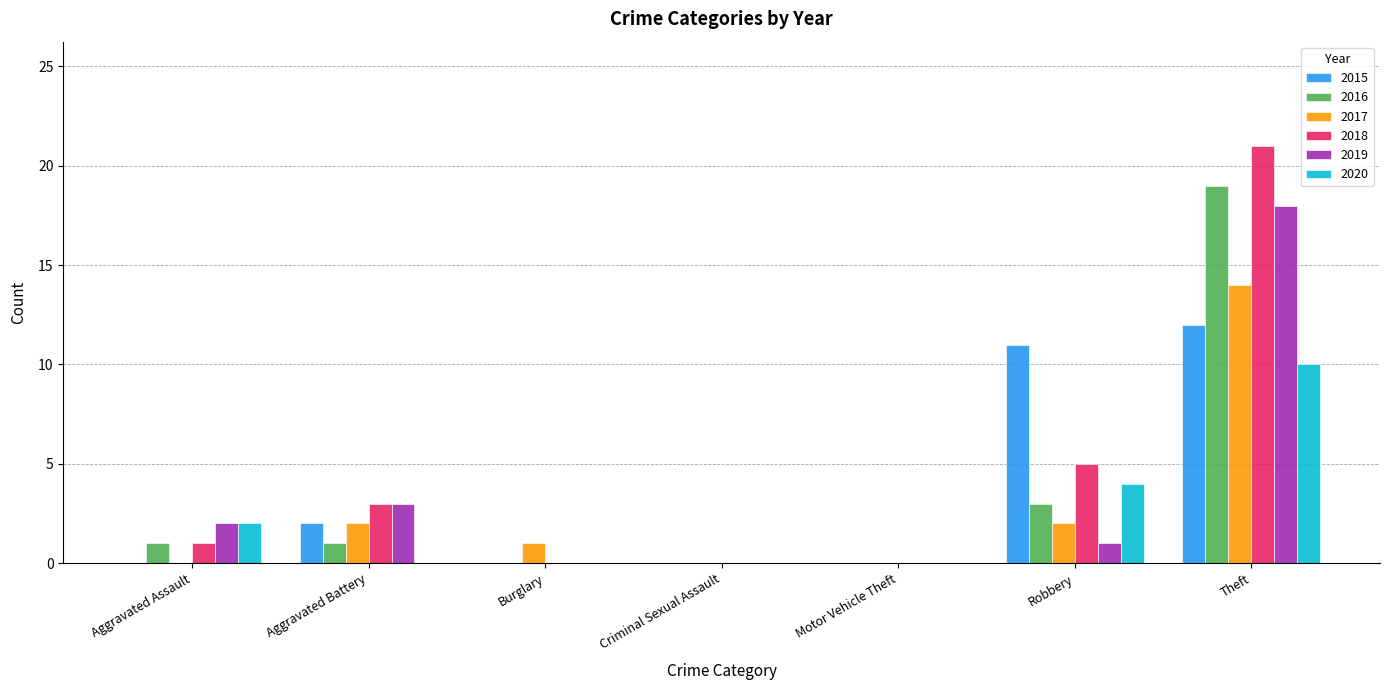

What is the highest value of the 2018 series?

21